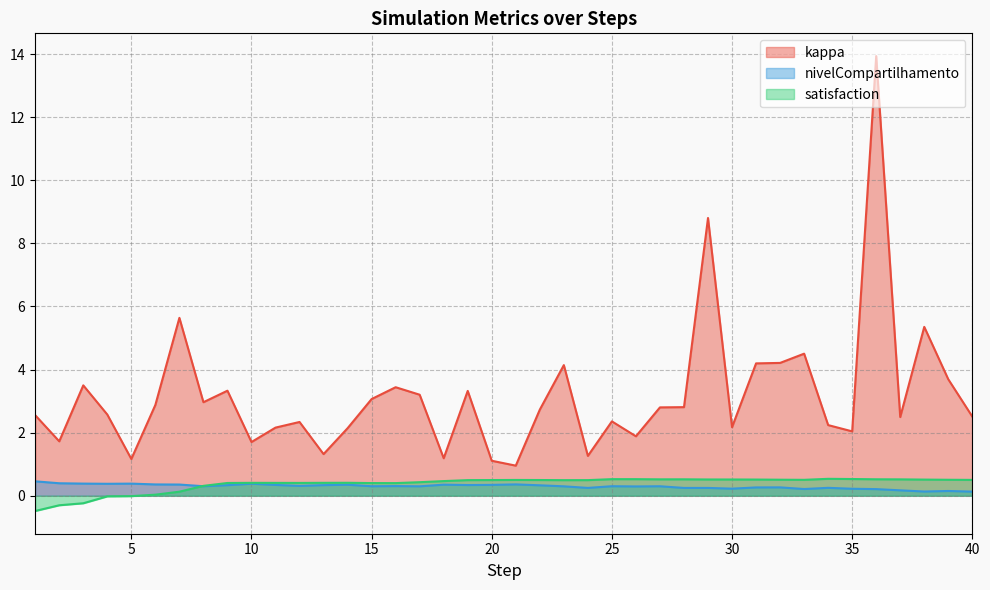

Reading right to left, what are all the values shown in this chart?

kappa: 2.5	3.7	5.4	2.5	13.9	2.0	2.2	4.5	4.2	4.2	2.2	8.8	2.8	2.8	1.9	2.4	1.3	4.1	2.7	1.0	1.1	3.3	1.2	3.2	3.4	3.1	2.1	1.3	2.3	2.2	1.7	3.3	3.0	5.6	2.9	1.2	2.6	3.5	1.7	2.6
nivelCompartilhamento: 0.1	0.2	0.1	0.2	0.2	0.2	0.3	0.2	0.3	0.3	0.2	0.2	0.2	0.3	0.3	0.3	0.2	0.3	0.3	0.4	0.3	0.3	0.4	0.3	0.3	0.3	0.3	0.3	0.3	0.3	0.4	0.3	0.3	0.4	0.4	0.4	0.4	0.4	0.4	0.5
satisfaction: 0.5	0.5	0.5	0.5	0.5	0.5	0.5	0.5	0.5	0.5	0.5	0.5	0.5	0.5	0.5	0.5	0.5	0.5	0.5	0.5	0.5	0.5	0.5	0.4	0.4	0.4	0.4	0.4	0.4	0.4	0.4	0.4	0.3	0.1	0.0	-0.0	-0.0	-0.2	-0.3	-0.5